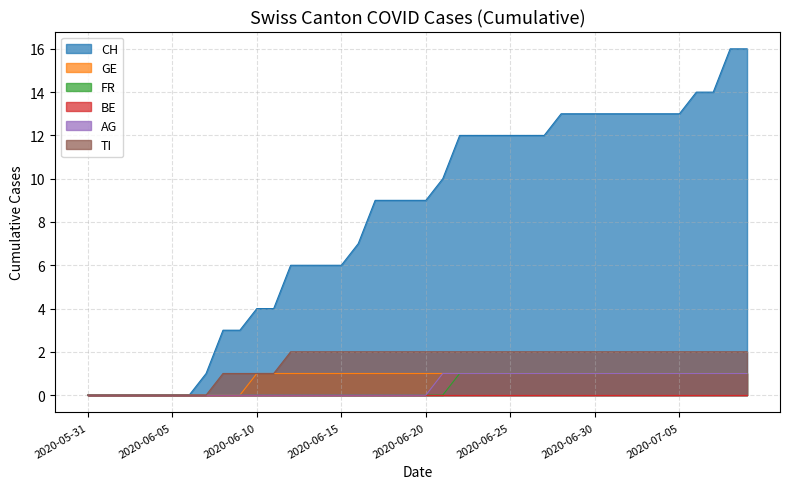

The value of CH at 2020-05-31 is -11. True or false?

False